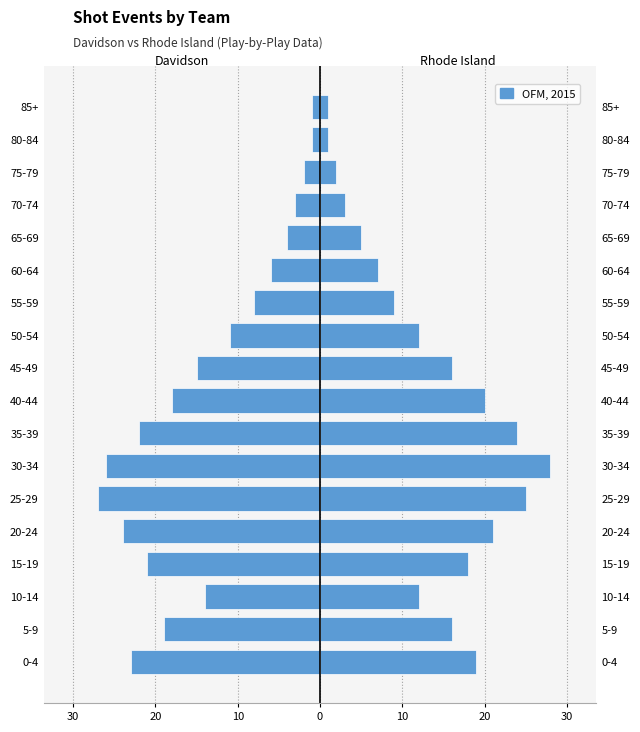

How many data points in Rhode Island are above 16?

7